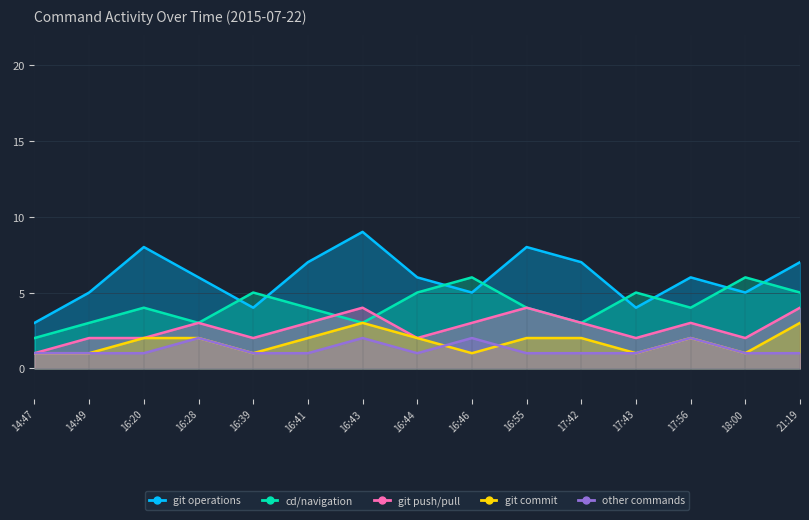

List the series in order of their peak value, lowest first.

other commands, git commit, git push/pull, cd/navigation, git operations